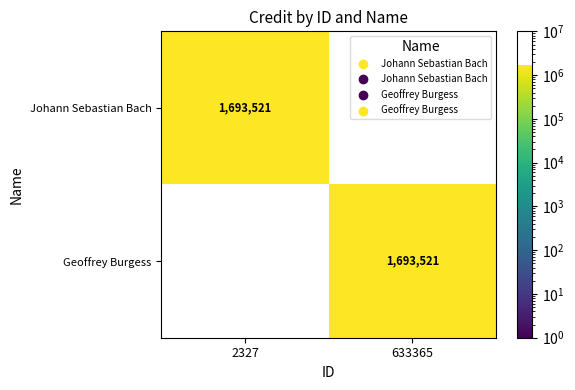

The Geoffrey Burgess series shows 0 at 2327. True or false?

True